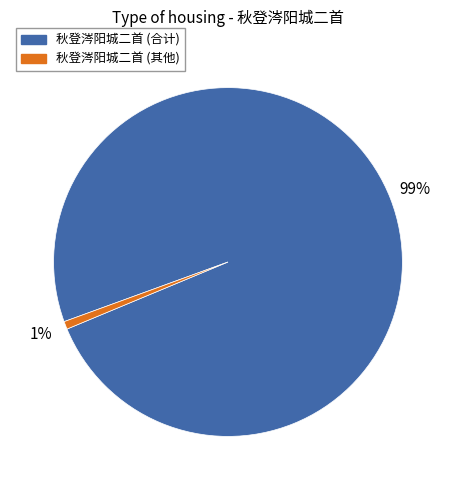

To the nearest percent, what is the average slice percentage?

50%